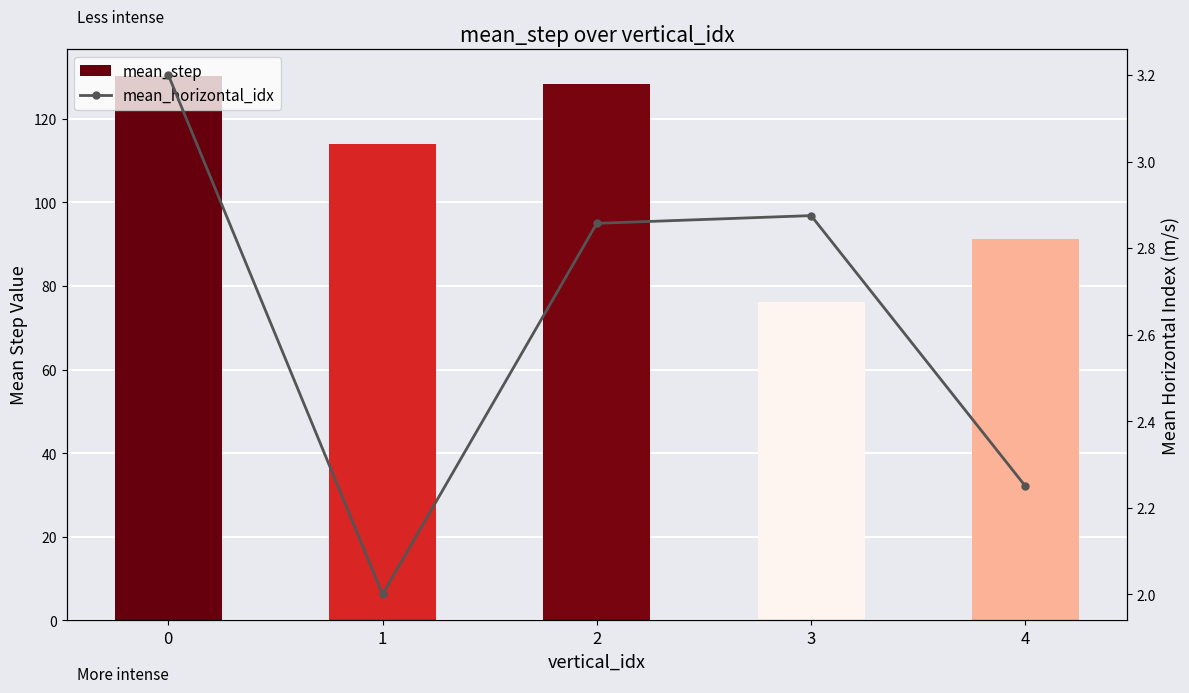

What is the highest value of the mean_horizontal_idx series?

3.2